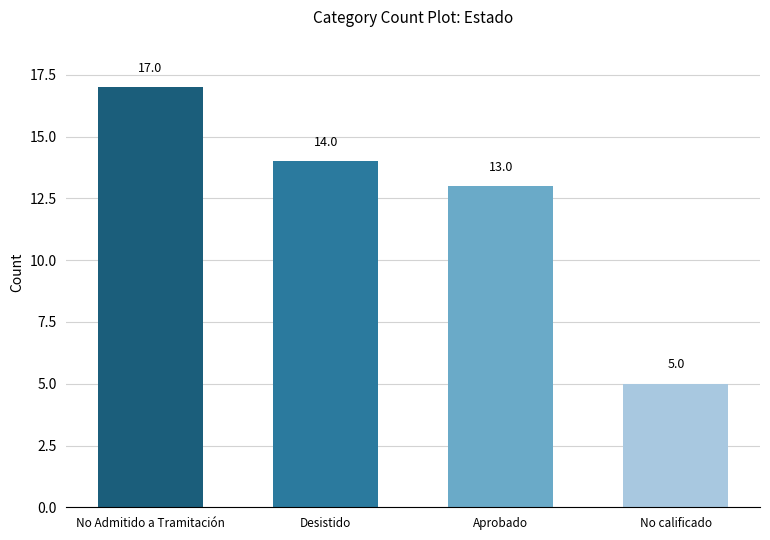

Count the number of data series in this chart.

1